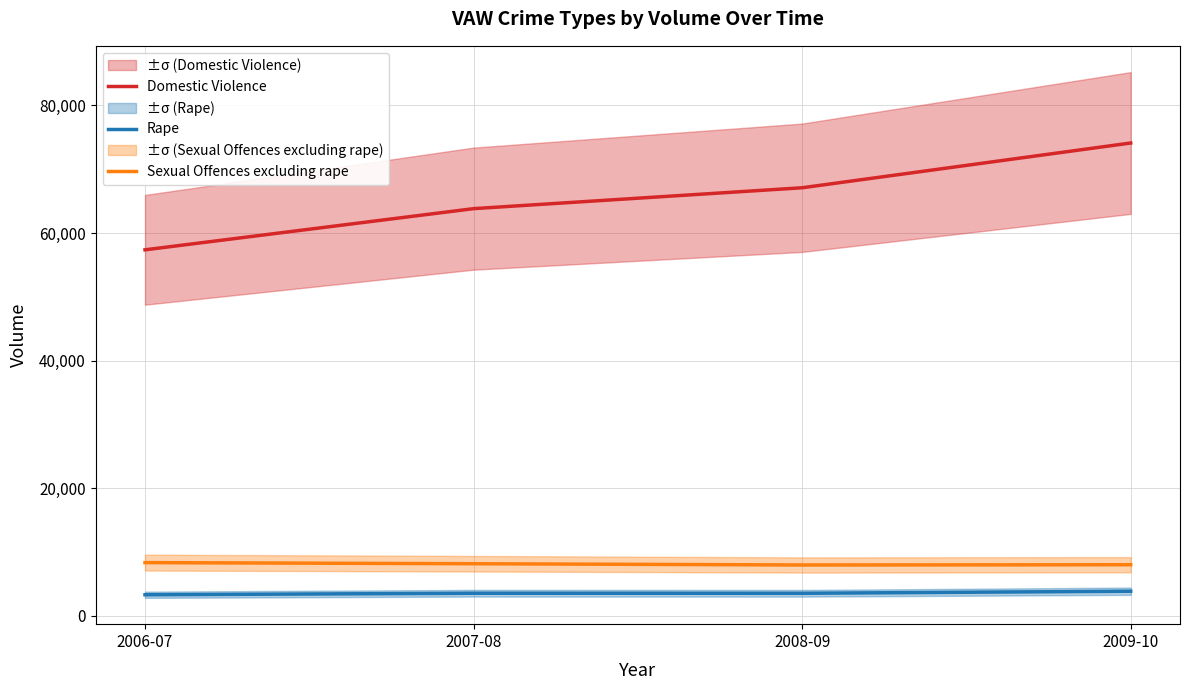

Which category has the lowest value across all series?

2006-07